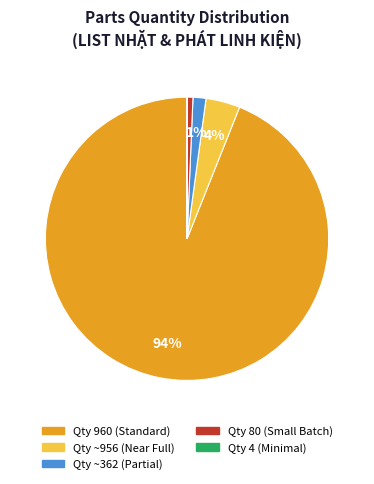

To the nearest percent, what is the average slice percentage?

20%